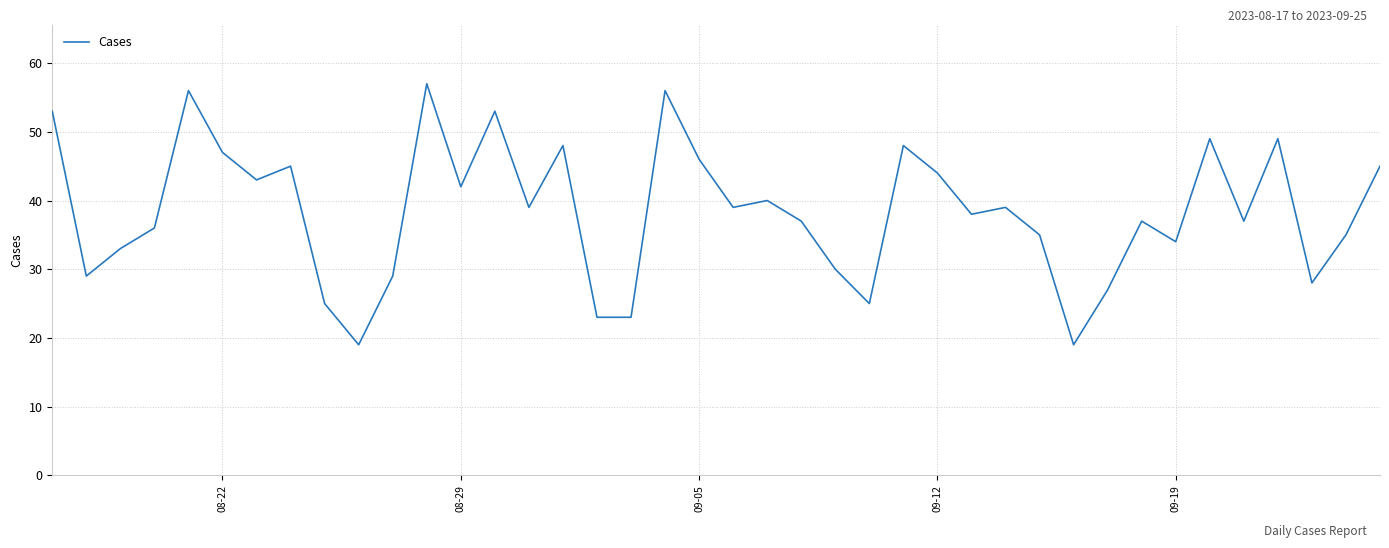

What is the smallest value displayed?

19